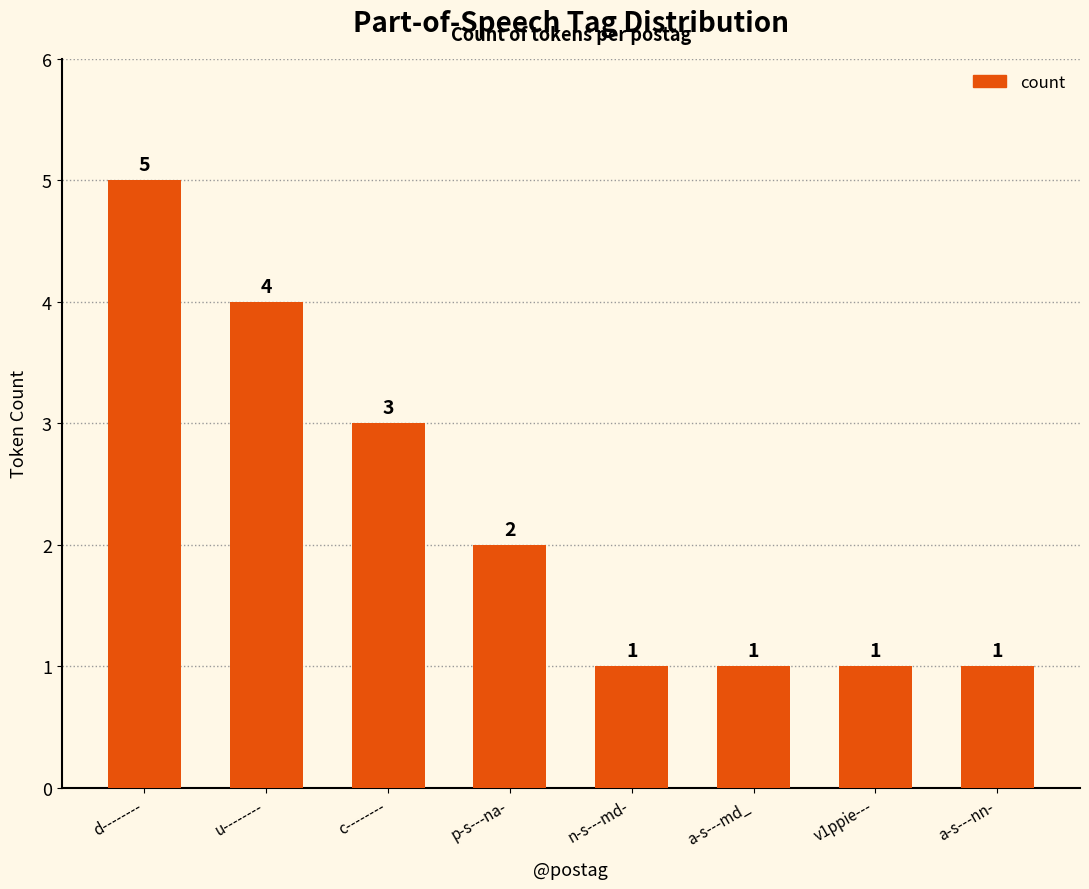

What is the difference between the values at u-------- and a-s---md_?

3